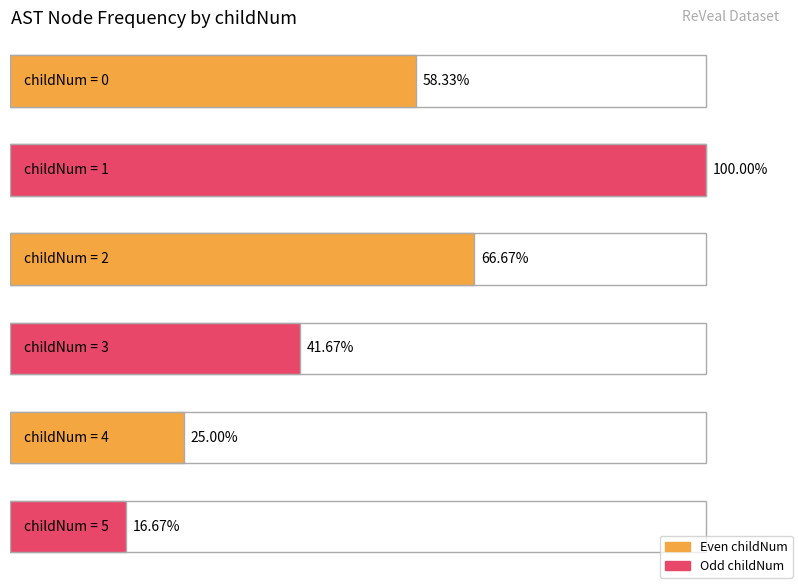

Between 4 and 1, which is larger?

1